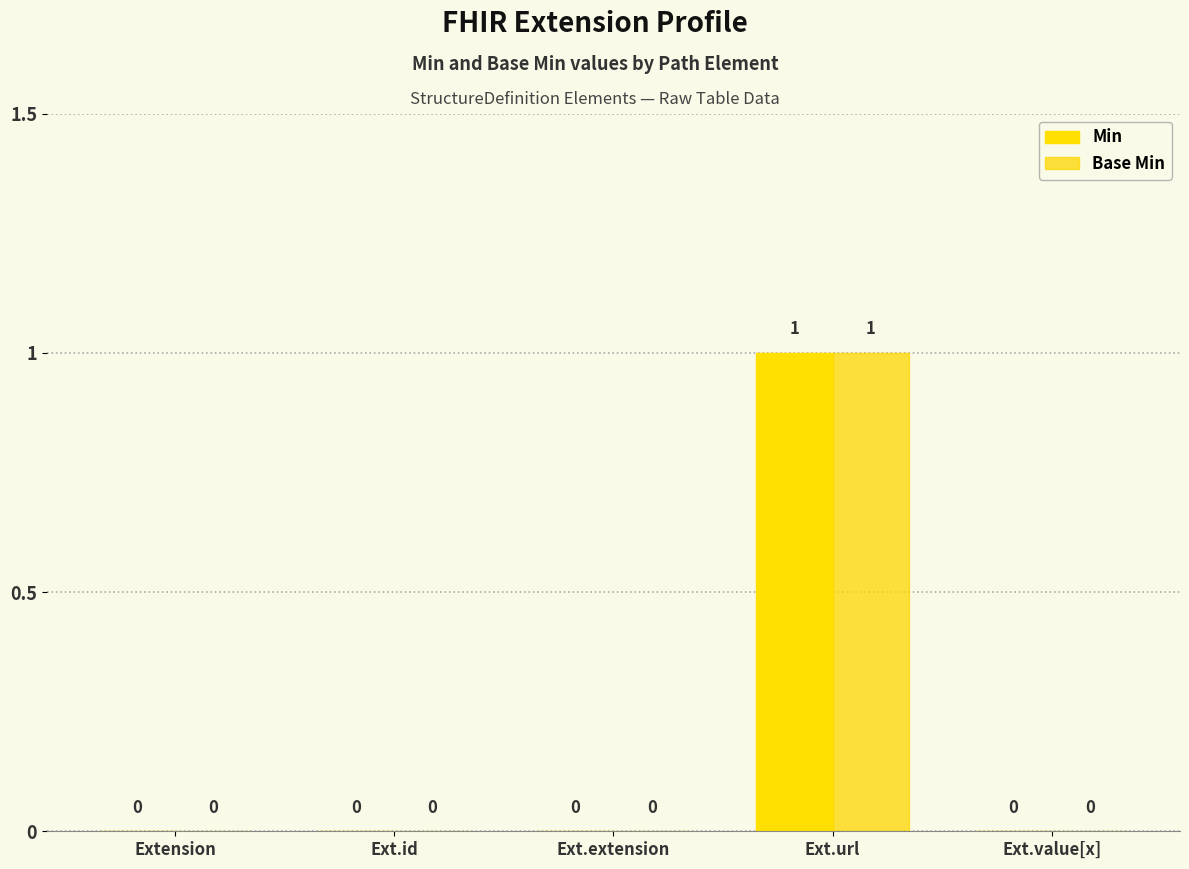

What is the maximum value shown in the chart?

1